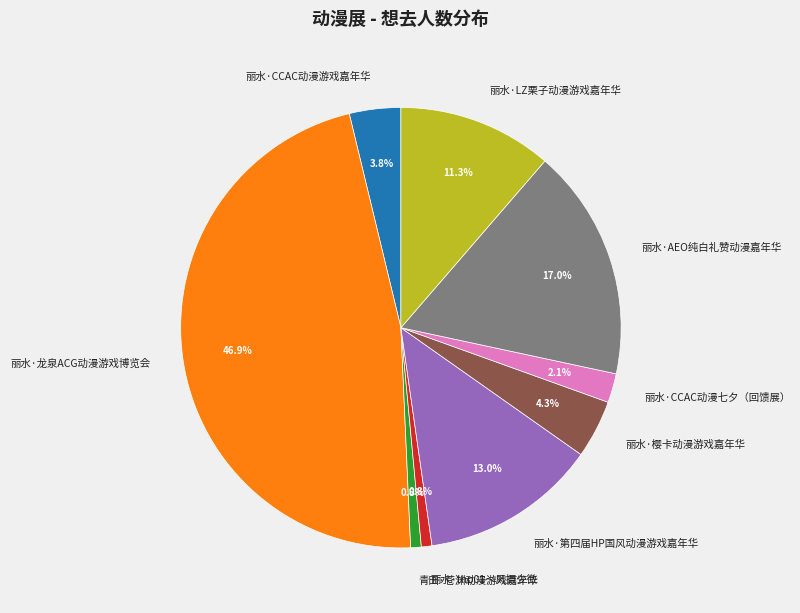

Do 丽水·AEO纯白礼赞动漫嘉年华 and 丽水·第四届HP国风动漫游戏嘉年华 together represent more than half of the pie?

No